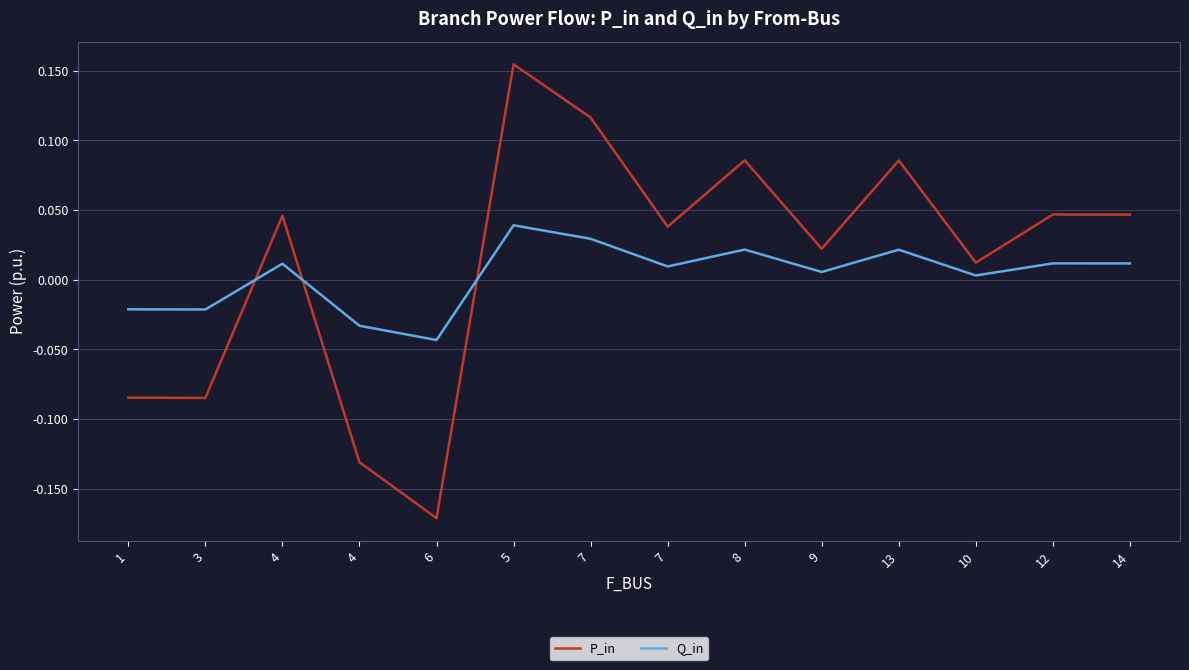

Where does the P_in series first go above 0?

4